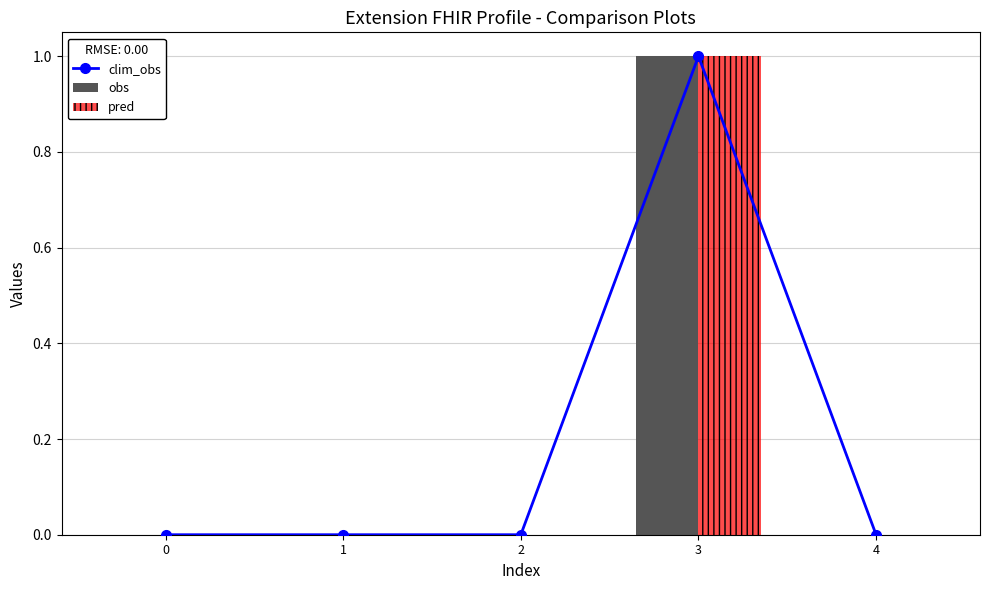

At which category does the chart reach its peak across all series?

3